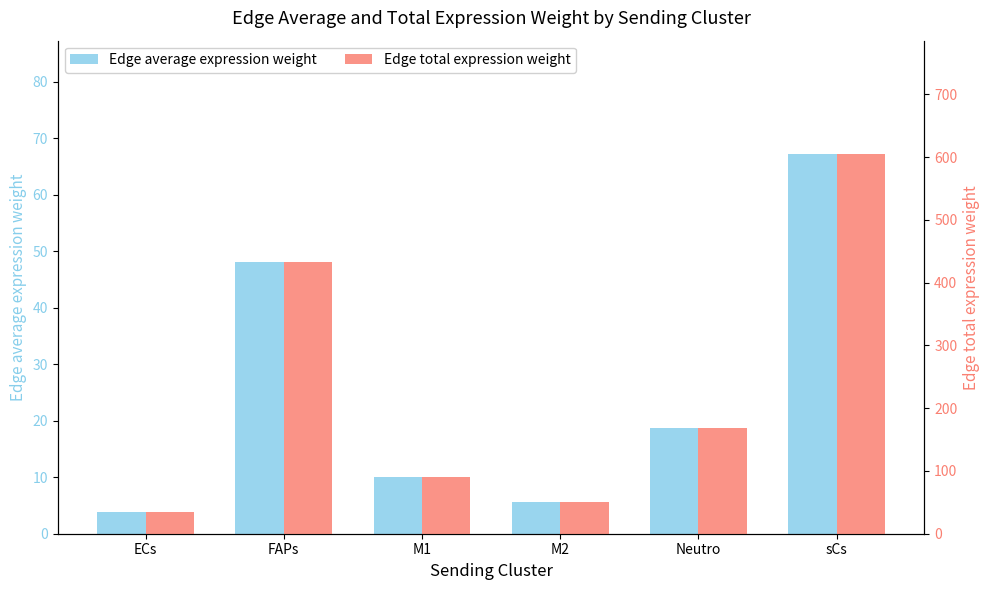

Which series has the widest spread of values?

Edge total expression weight